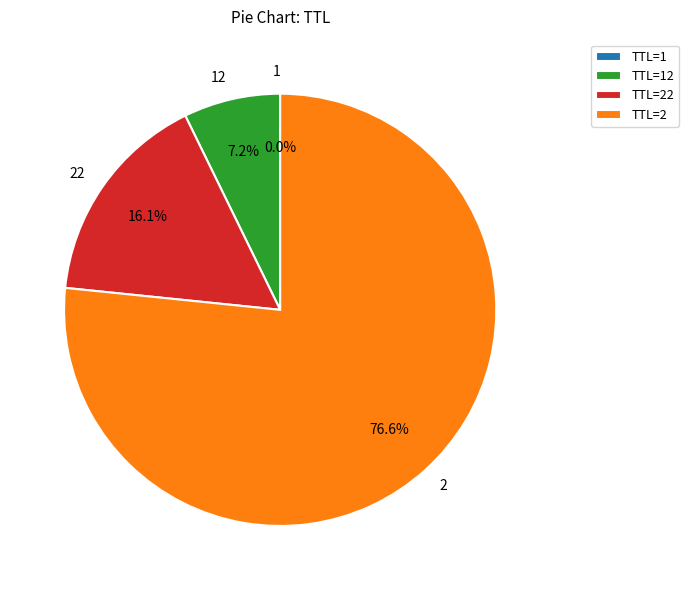

How much of the chart is everything except 22?

83.9%